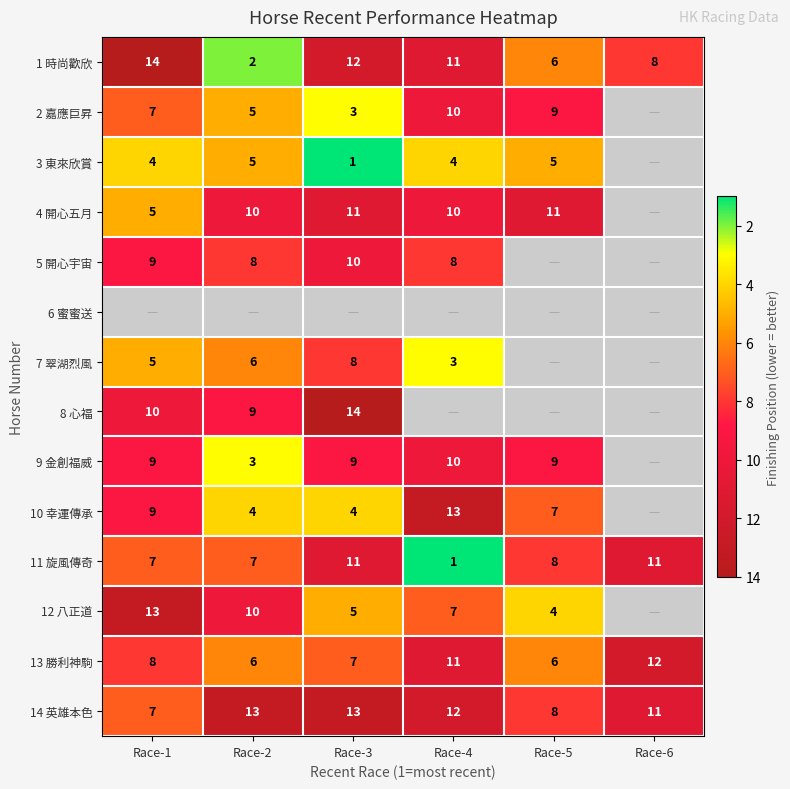

Where is 1 時尚歡欣 nearest to the value 8?

Race-6